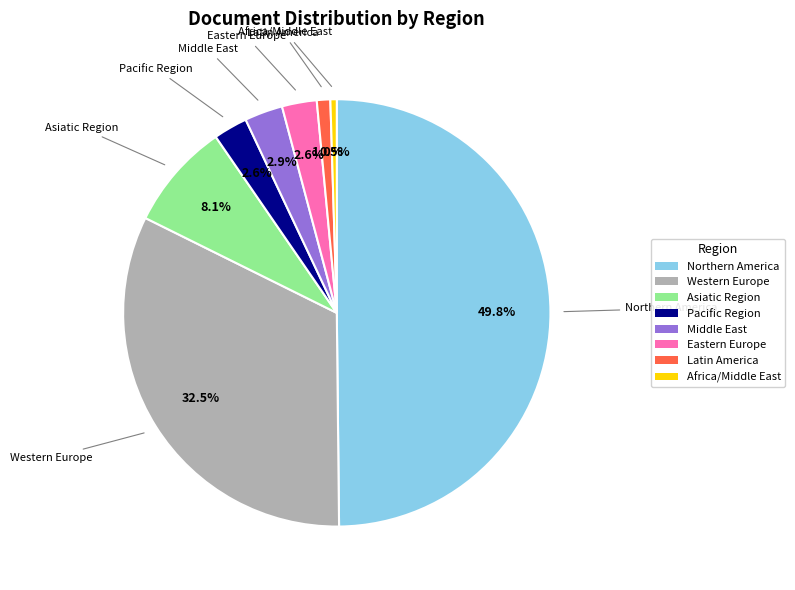

What is the ratio of the value at Eastern Europe to the value at Pacific Region?

1.0